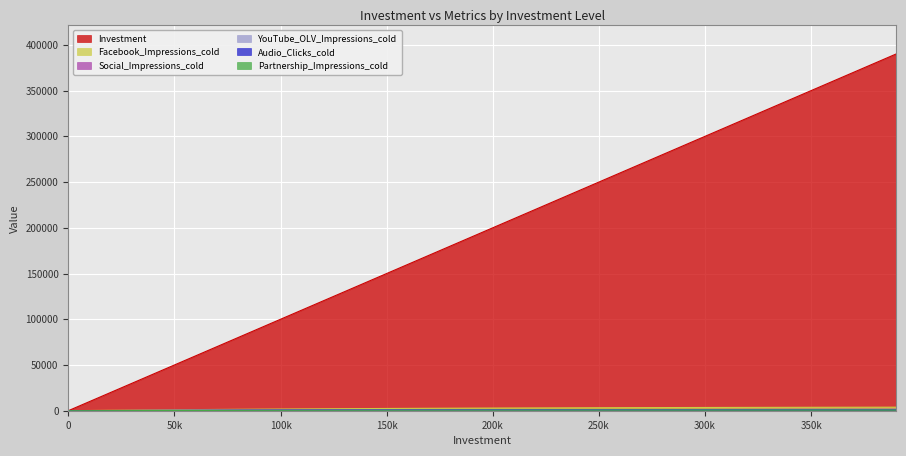

The value of Investment at 250k is 250000.0. True or false?

True